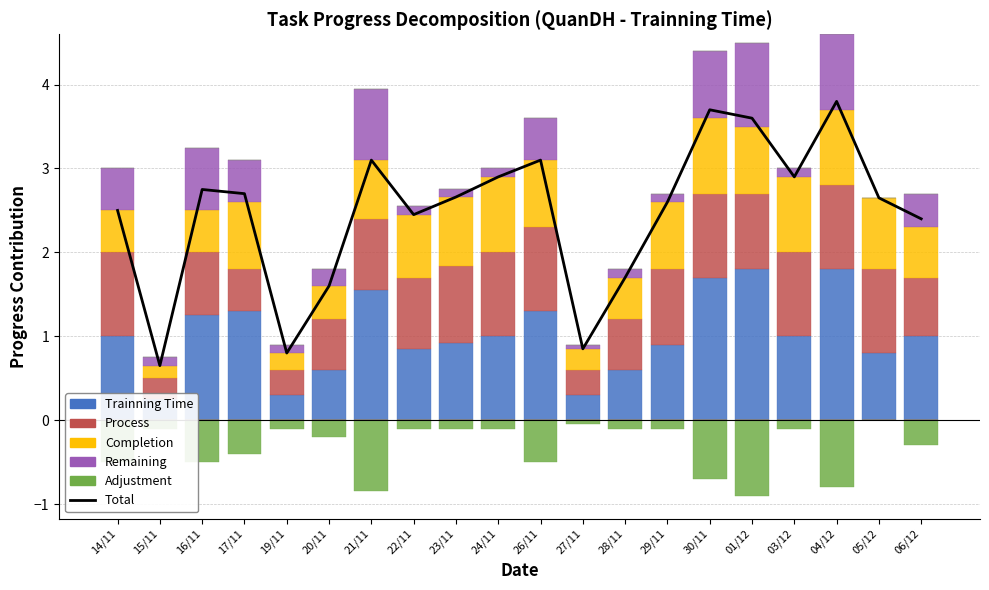

Where is Total nearest to the value 2?

28/11